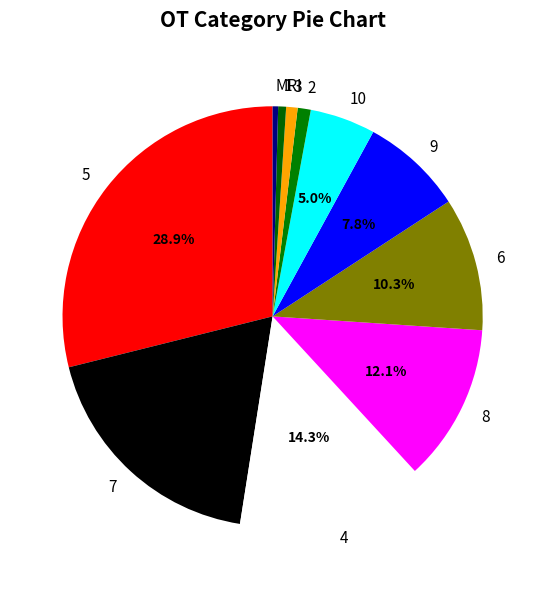

To the nearest percent, what is the average slice percentage?

9%